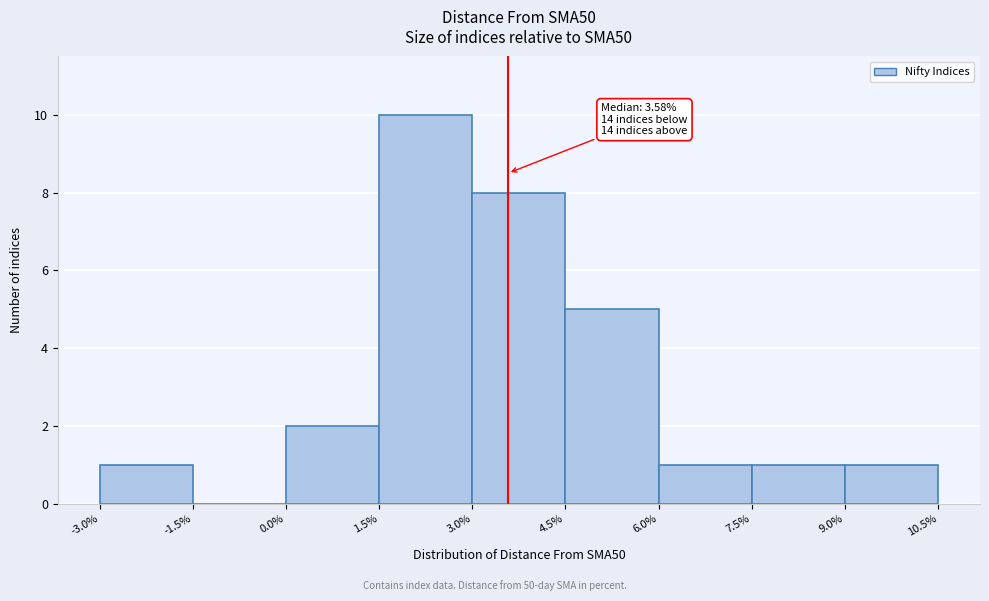

Which range on the x-axis has the tallest bar?

1.5% to 3.0%